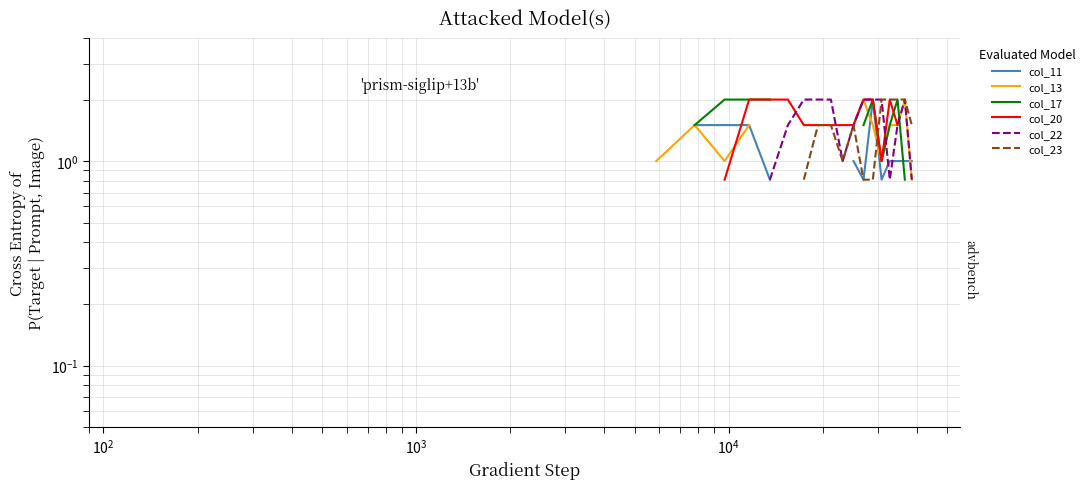

What are all the series names shown in the legend?

col_11, col_13, col_17, col_20, col_22, col_23